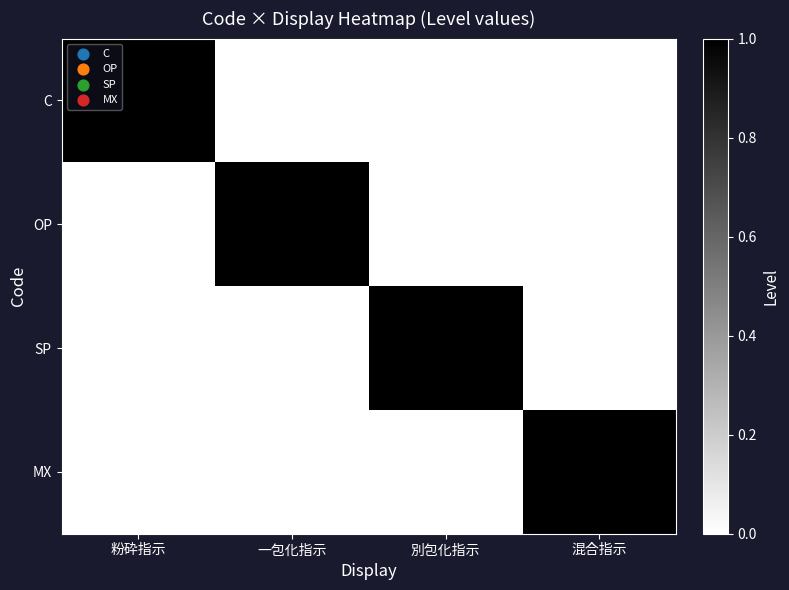

At how many categories does at least one series exceed 0?

4